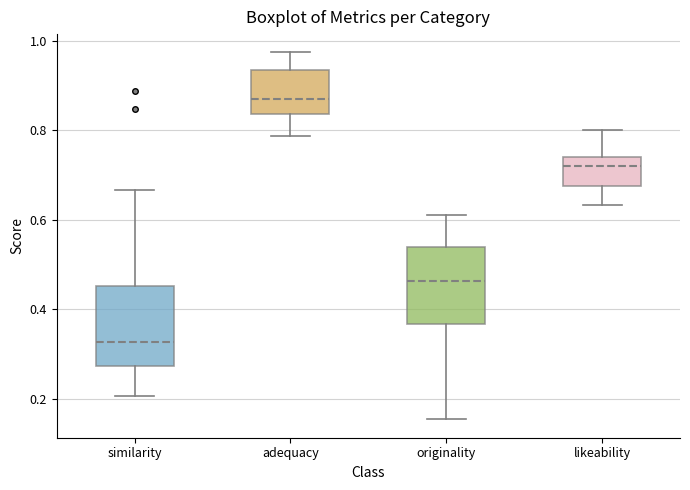

Where does the median line of the box for similarity sit on the y-axis? The values are not printed on the chart, so give them approximately, as read against the axis.

0.32